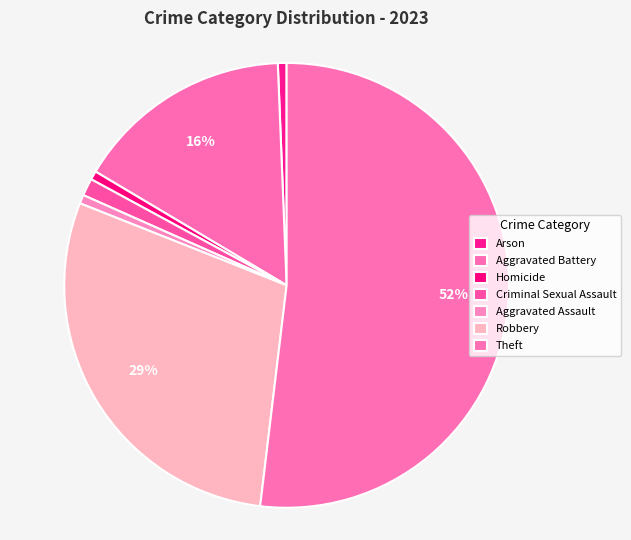

Which category has the biggest portion of the pie?

Theft